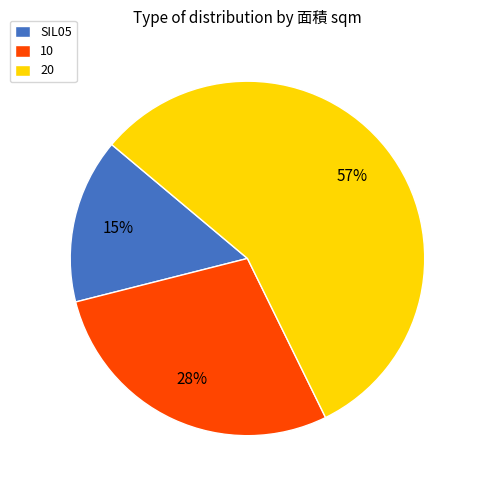

To the nearest percent, what percentage of the pie is SIL05?

15%